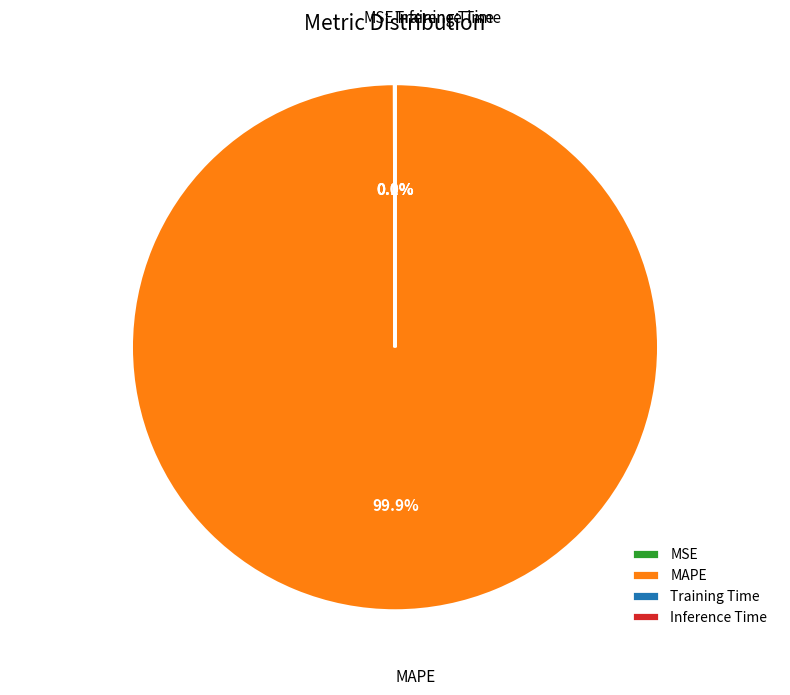

What is the largest slice in the pie chart?

MAPE